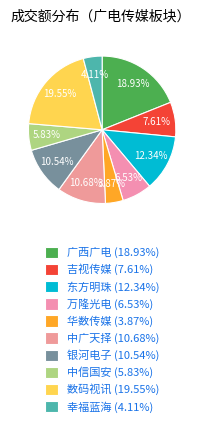

What is the largest slice in the pie chart?

数码视讯